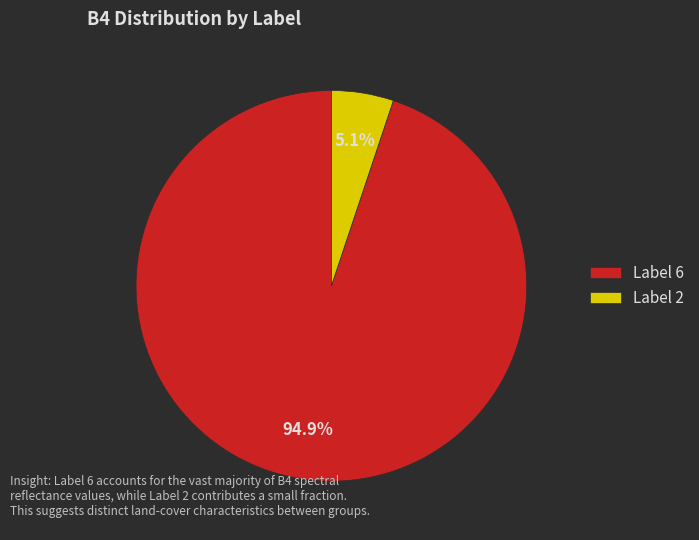

How many slices are in this pie chart?

2